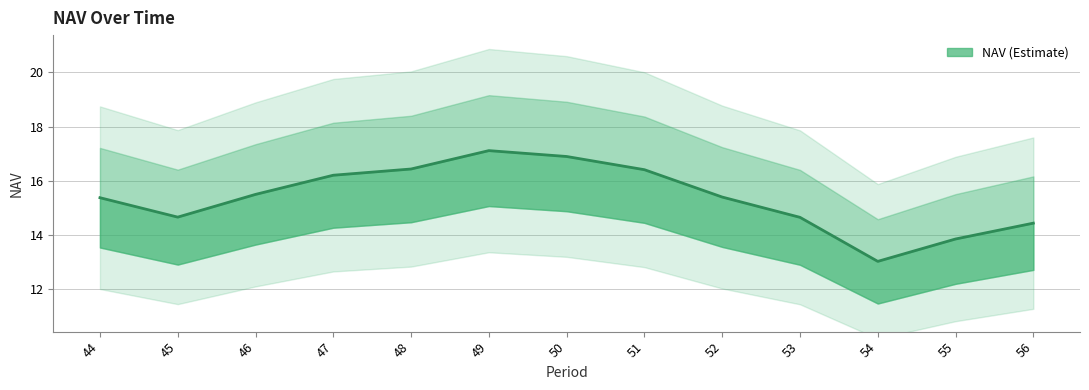

Is it true that the value at 56 is 14.4?

True